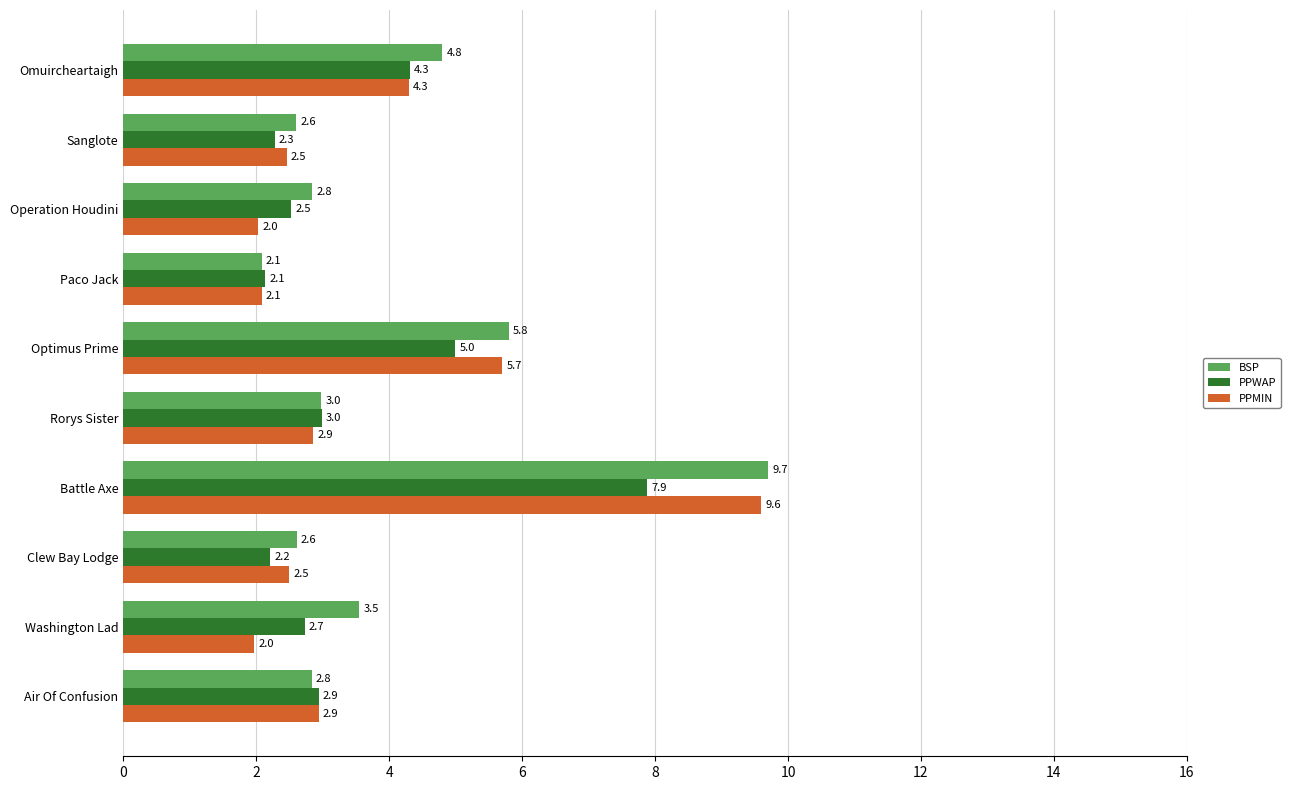

The value of PPMIN at Sanglote is 2.5. True or false?

True